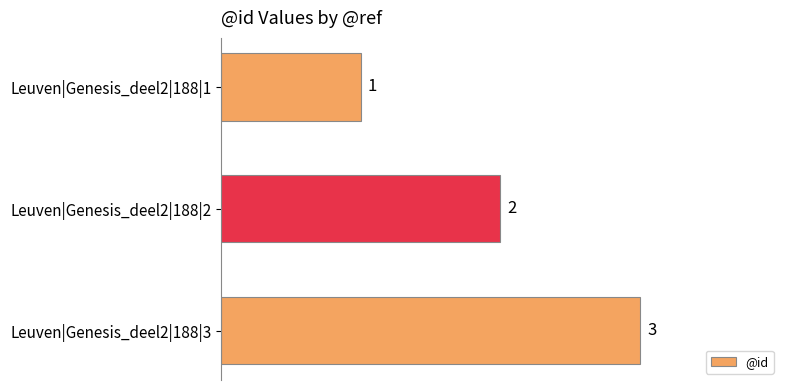

Which label corresponds to the smallest value in the chart?

Leuven|Genesis_deel2|188|1